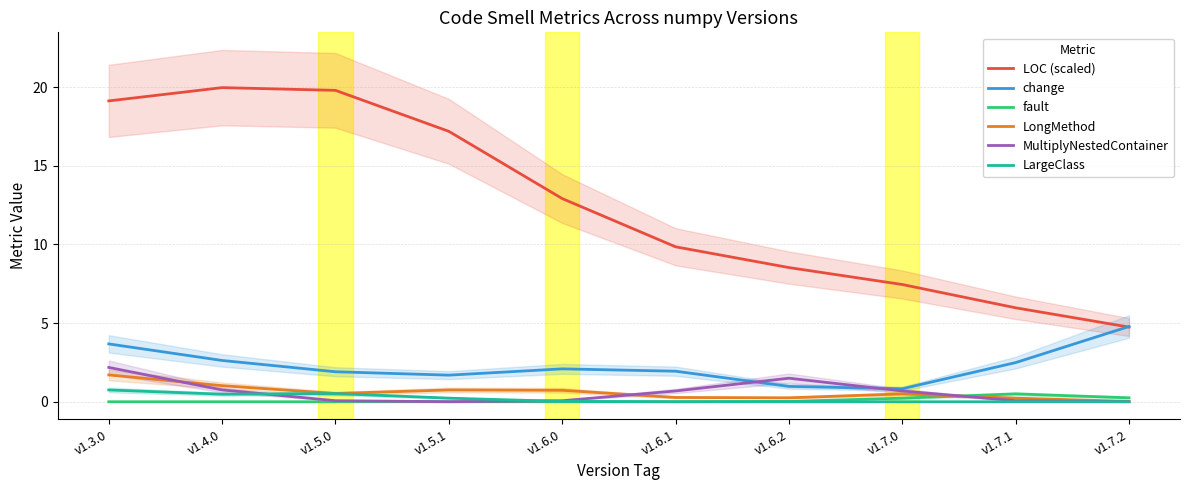

What position from the left is v1.6.0?

5